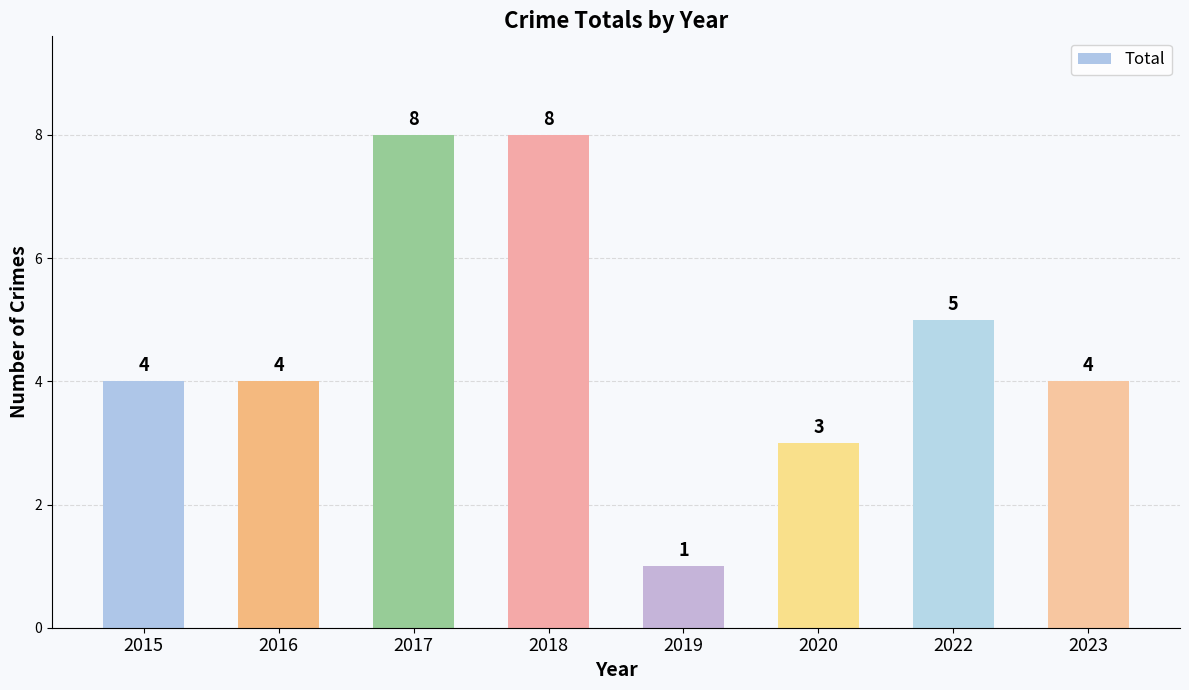

What is the greatest value displayed?

8